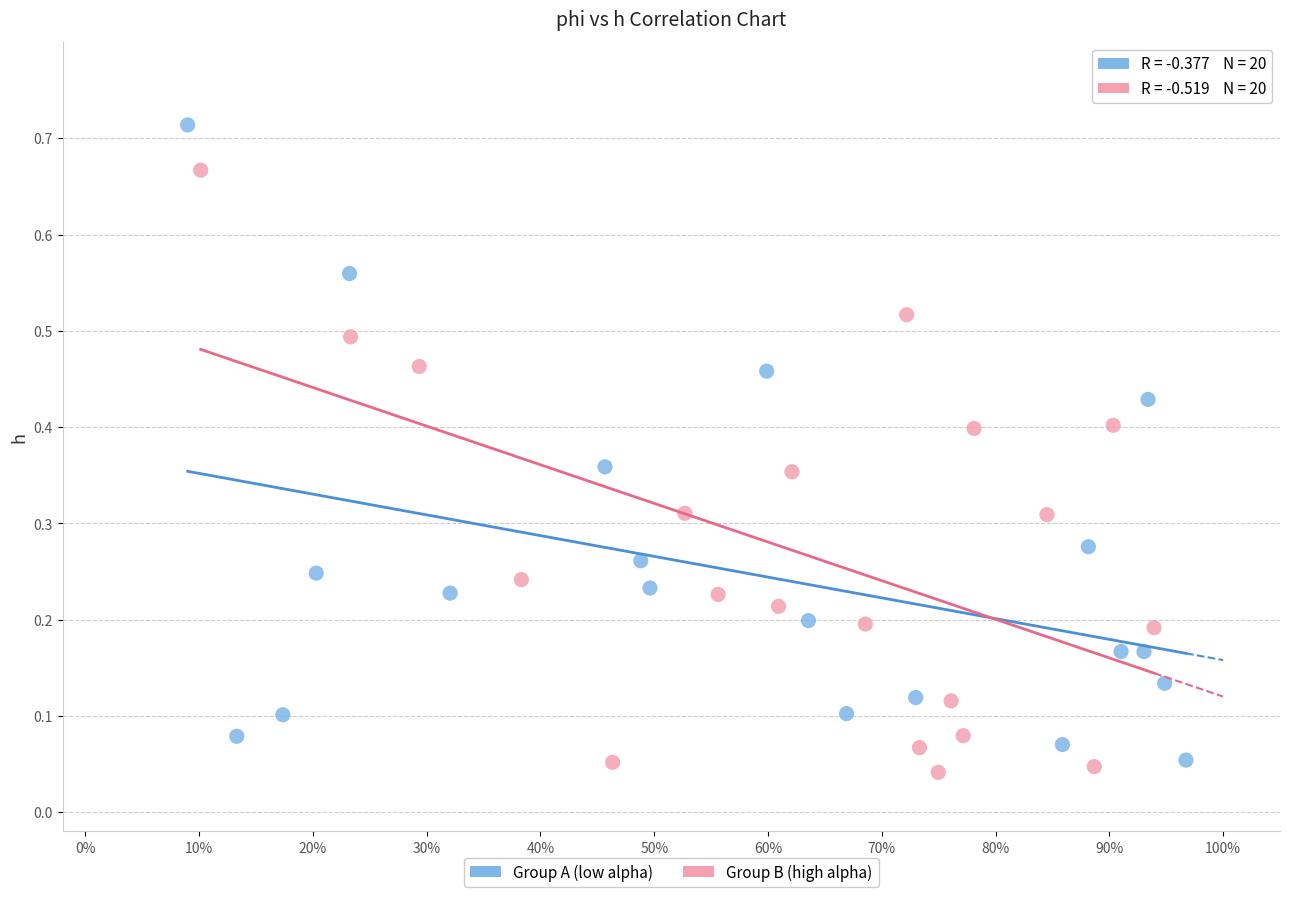

Which series has the largest Y range (max minus min)?

Group A (low alpha)